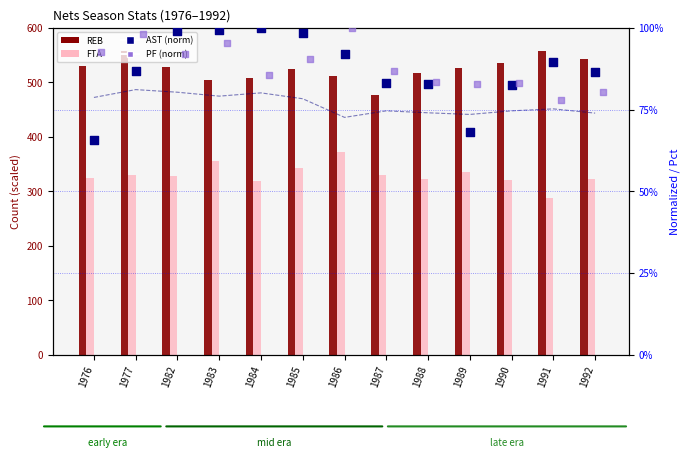

What is the total value across all series at 1985?

868.7